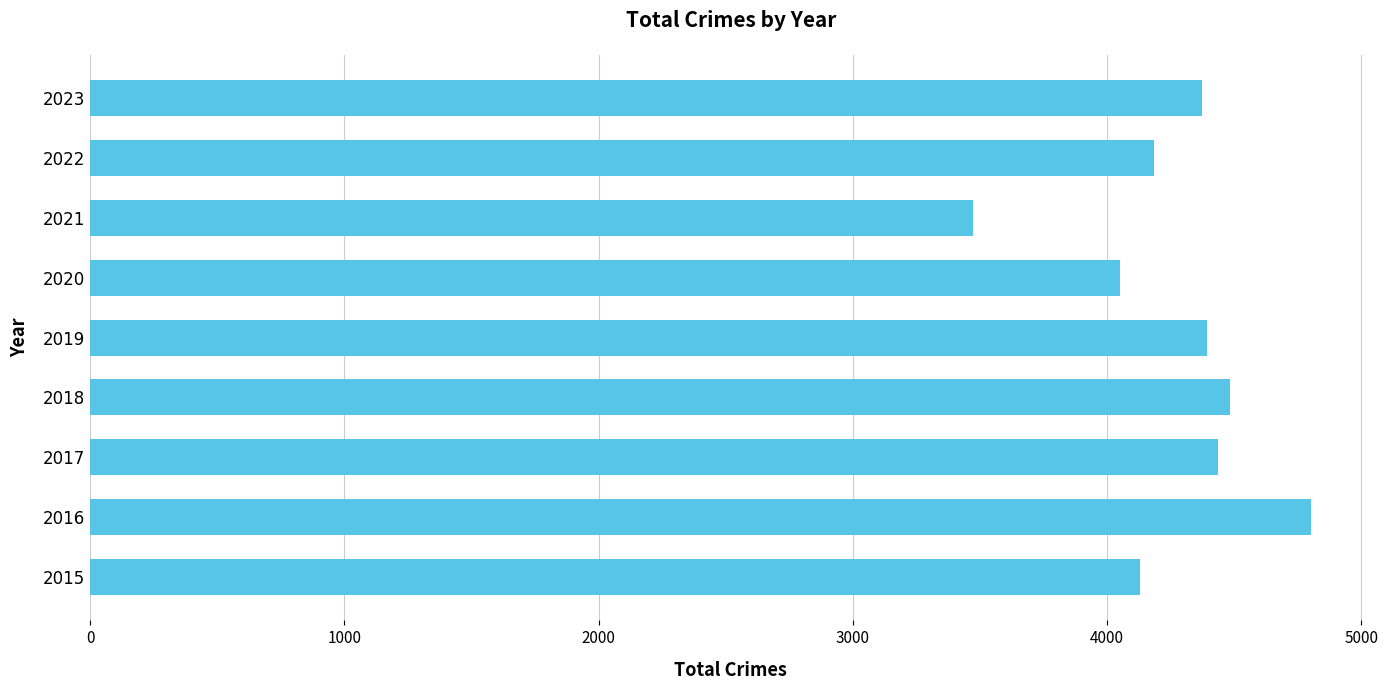

What is the average value?

4258